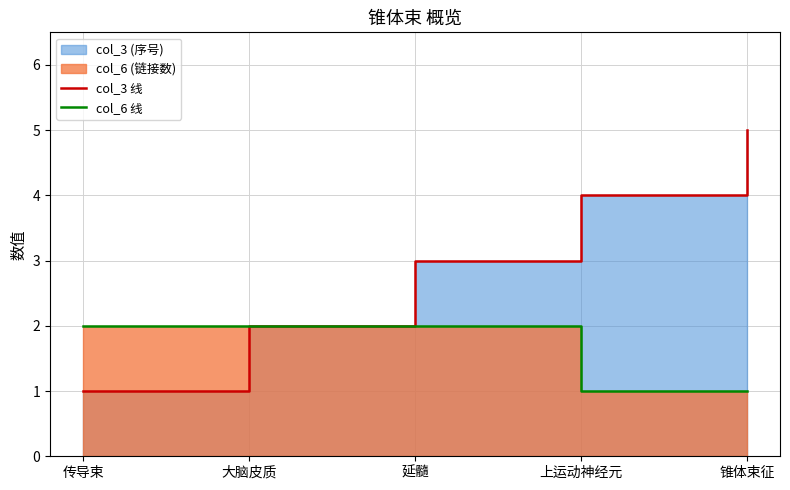

What is the sum of the col_6 线 values at 延髓 and 上运动神经元?

3